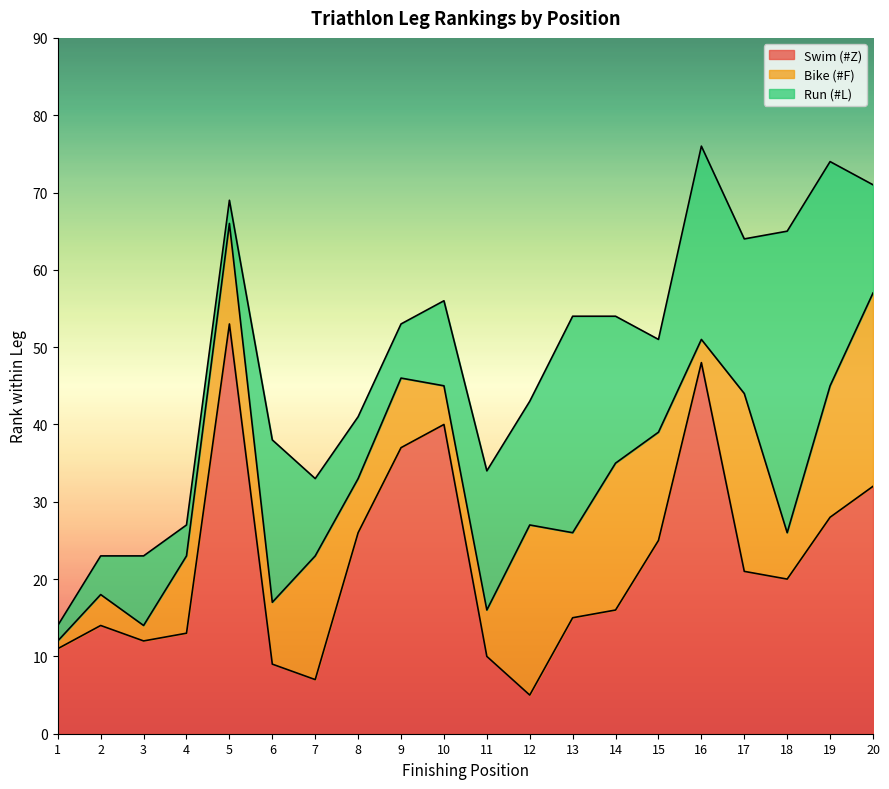

How many lines are shown in the chart?

3